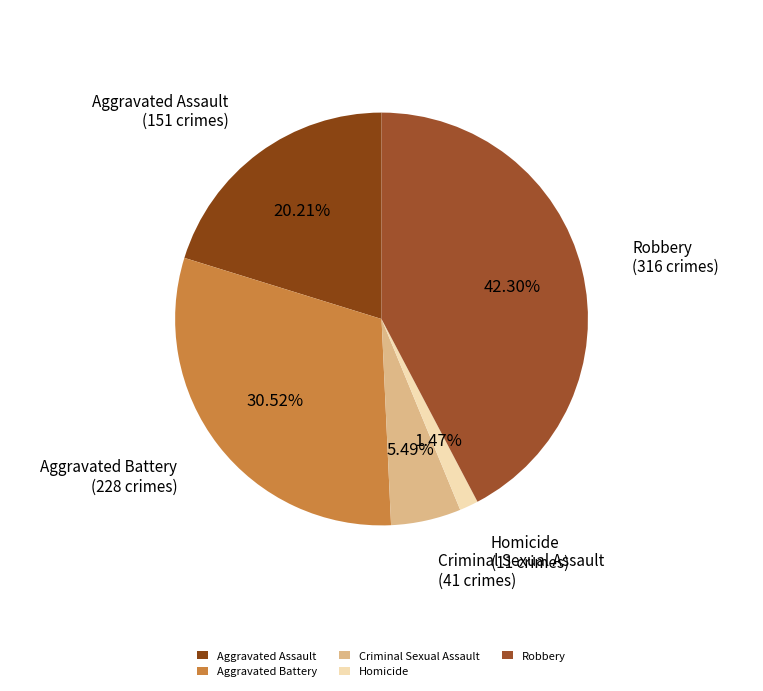

Which category has the smallest portion of the pie?

Homicide